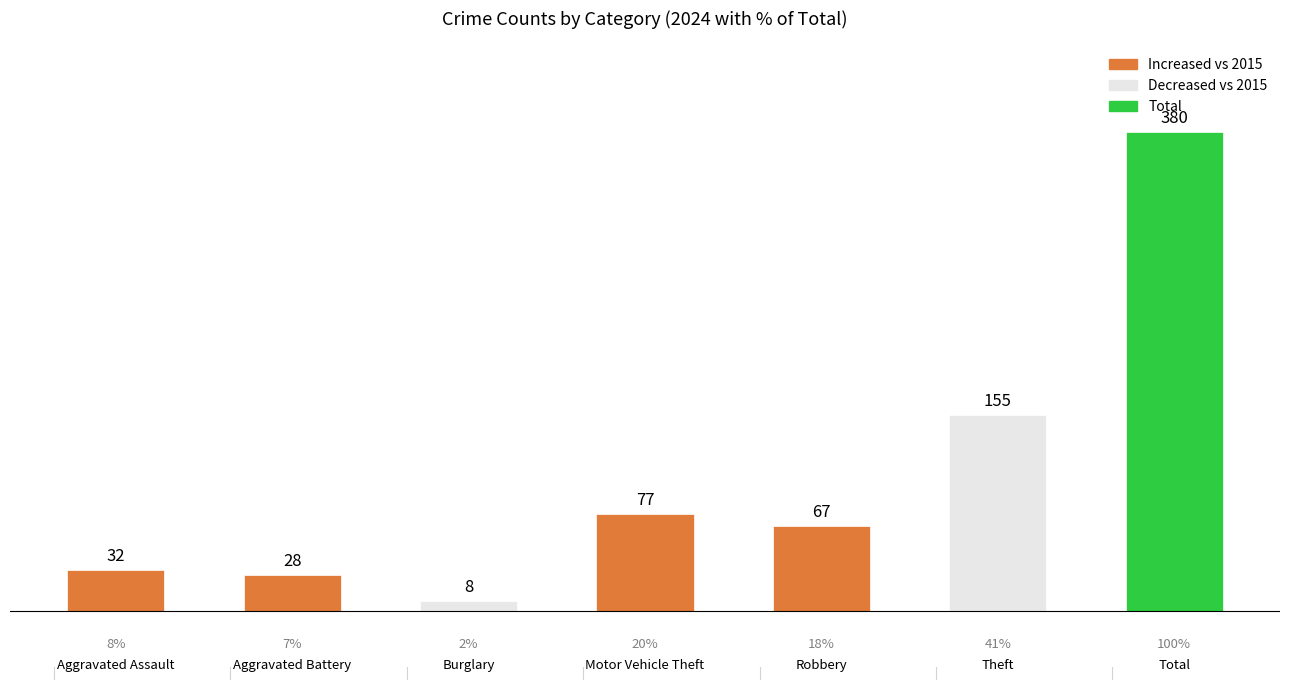

What is the value of the 2nd bar from the left?

28